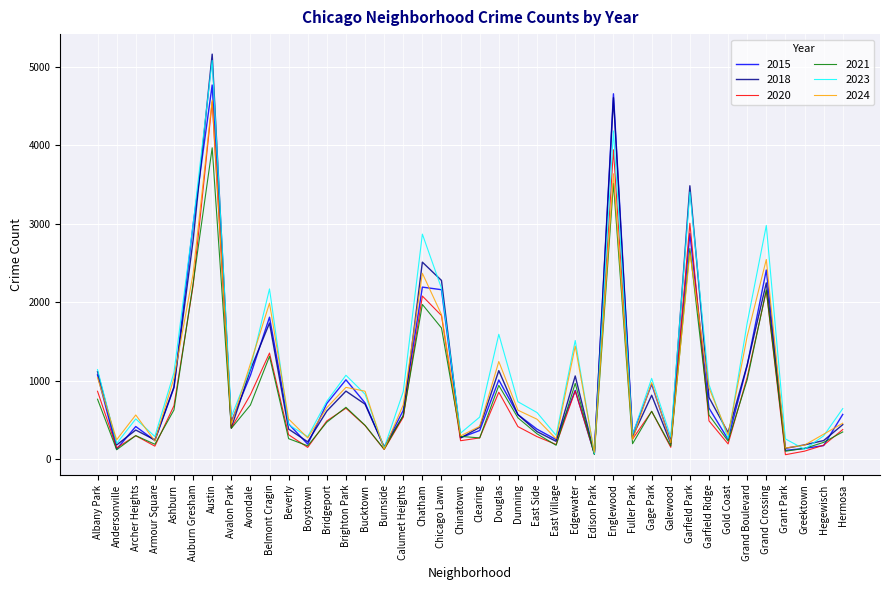

Which series has the largest range (max minus min)?

2018